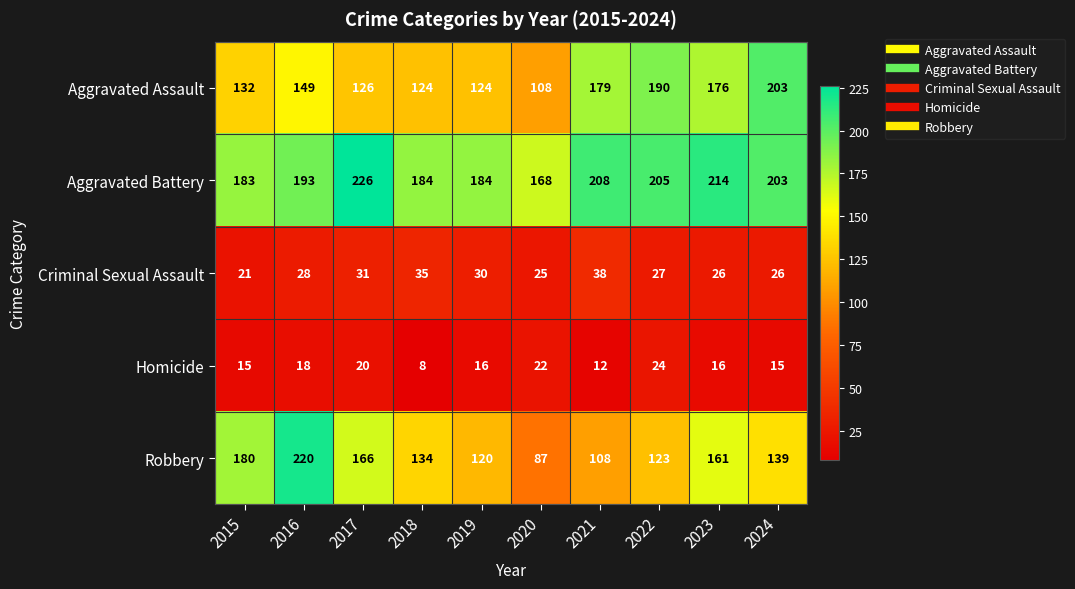

Is it true that Robbery equals 20 at 2020?

False